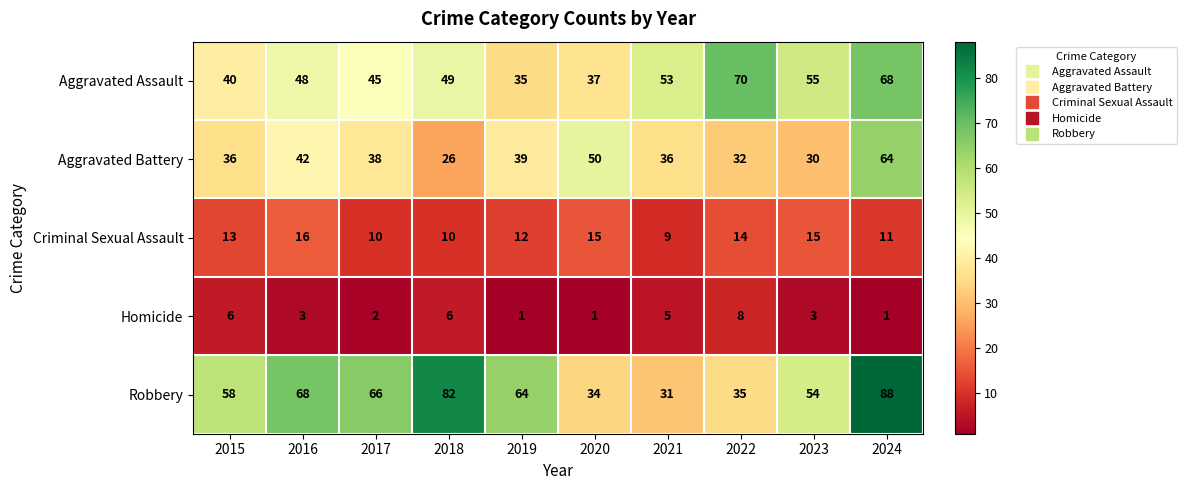

Which label corresponds to the largest value in the chart?

2024